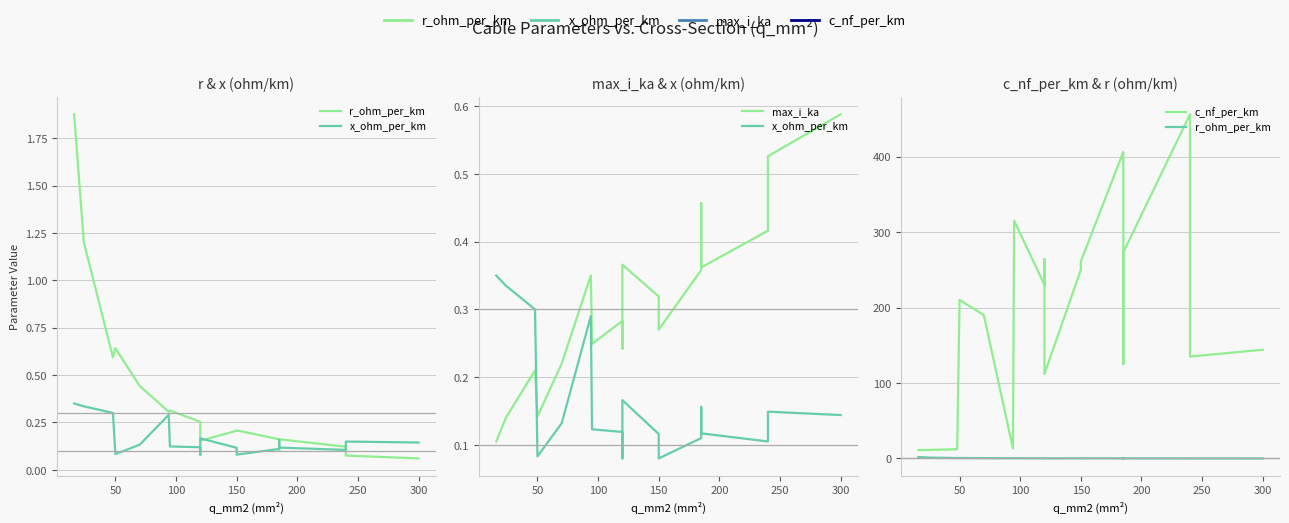

What is the difference between the maximum and second lowest values in the x_ohm_per_km series?

0.3